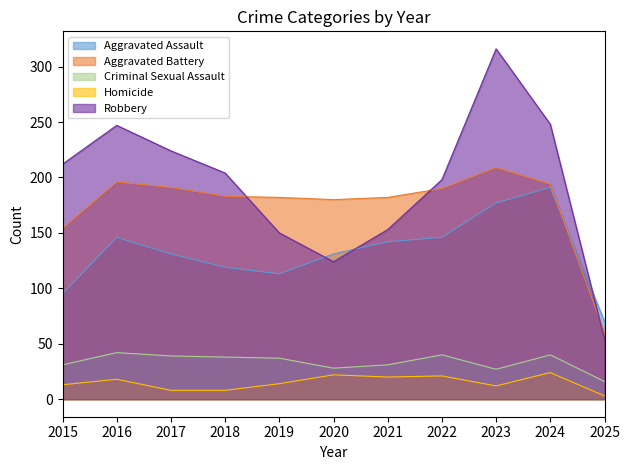

Reading right to left, what are all the values shown in this chart?

Aggravated Assault: 70	191	177	146	142	131	113	119	131	146	95
Aggravated Battery: 60	194	209	190	182	180	182	183	191	196	154
Criminal Sexual Assault: 16	40	27	40	31	28	37	38	39	42	31
Homicide: 3	24	12	21	20	22	14	8	8	18	13
Robbery: 54	248	316	198	153	124	150	204	224	247	212